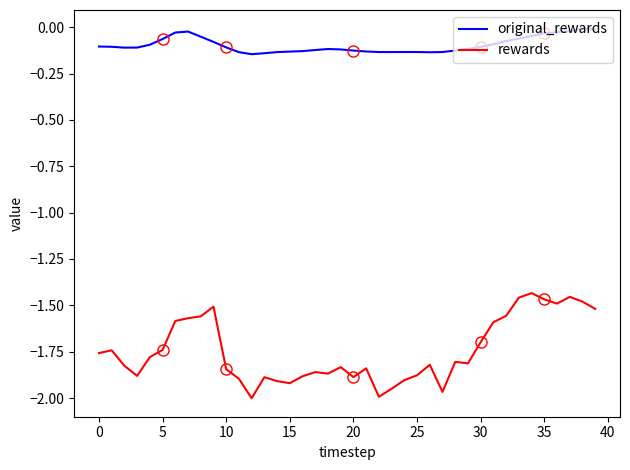

Which series has the largest total across all categories?

original_rewards